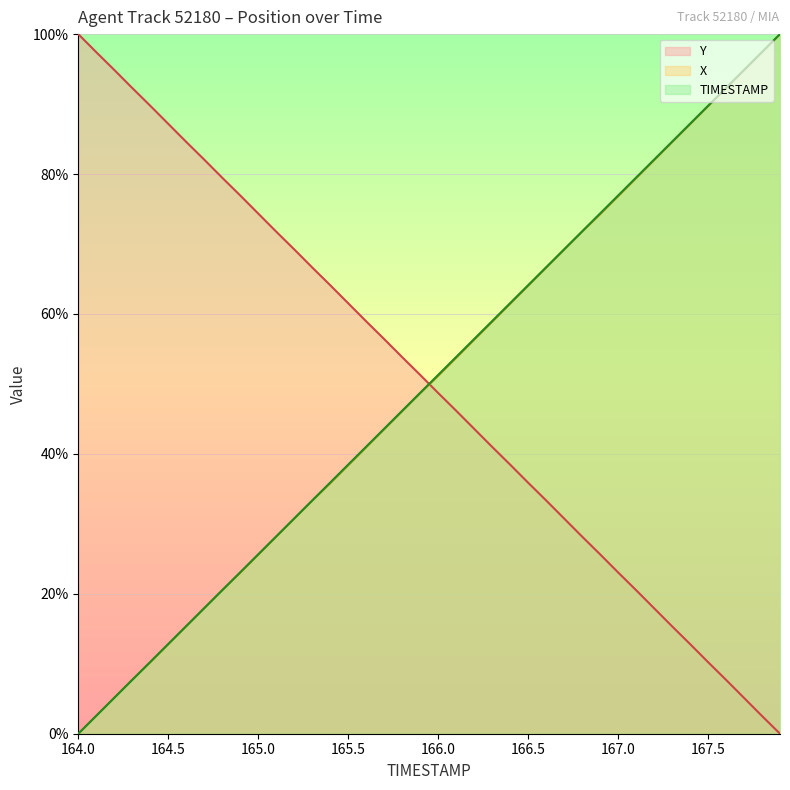

What is the total value across all series at 166.1?

153.8